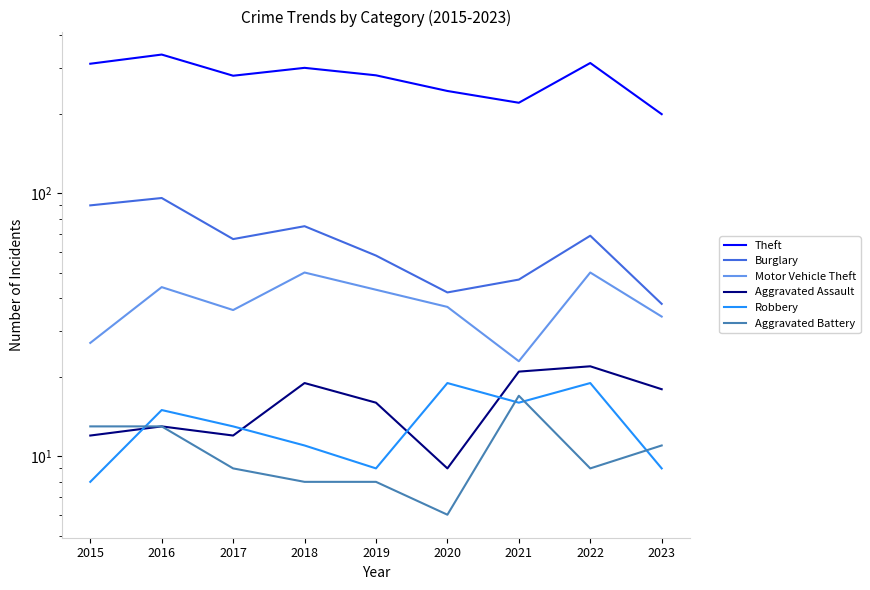

What is the sum of all Burglary values?

582